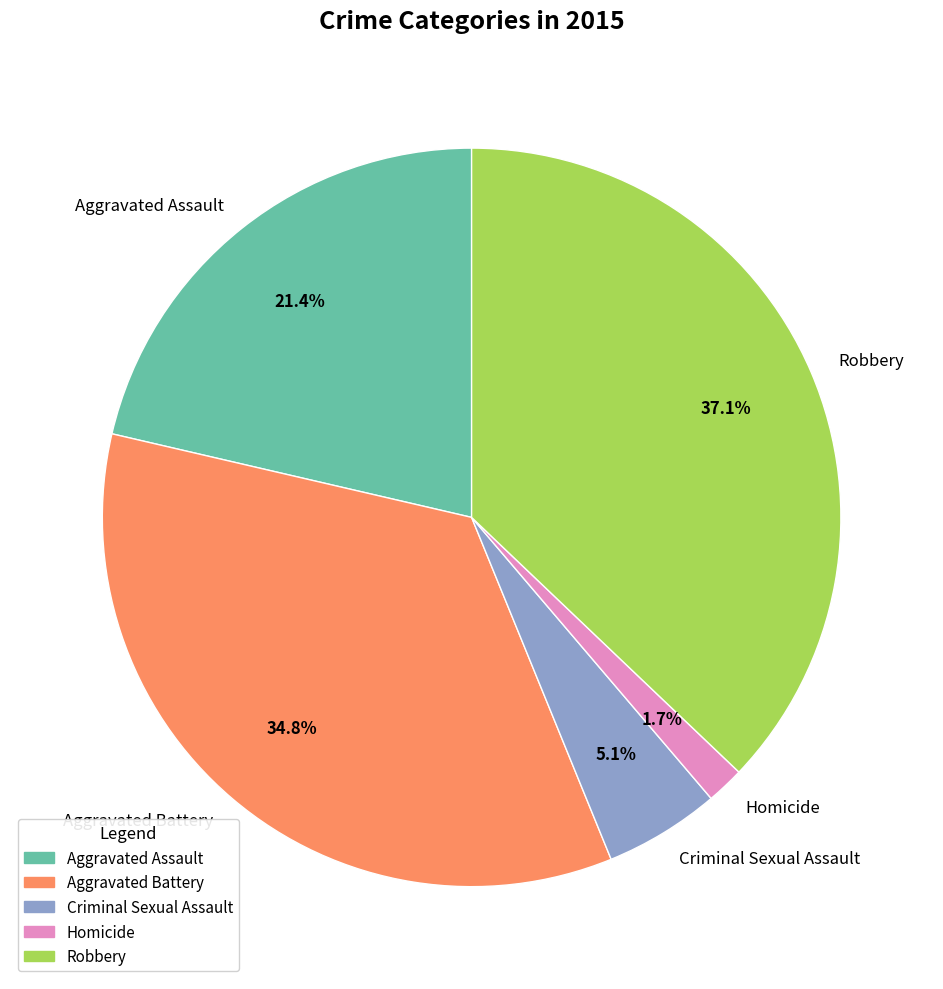

The Aggravated Assault slice represents 21% of the pie. True or false?

True